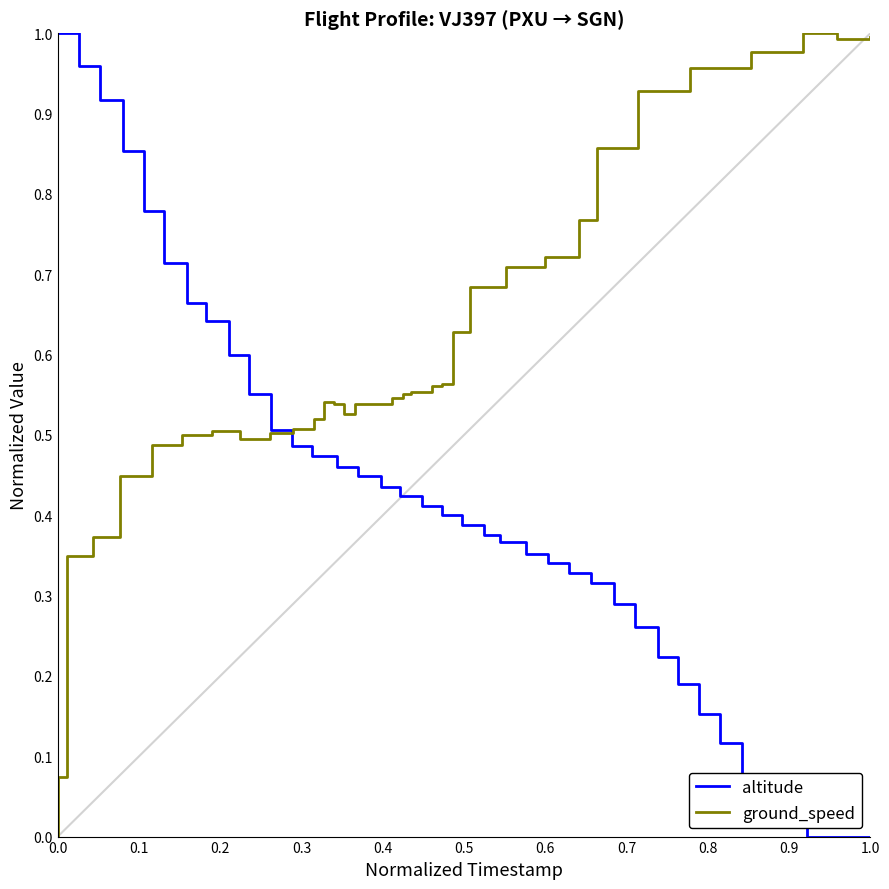

What is the maximum value for ground_speed?

1.0